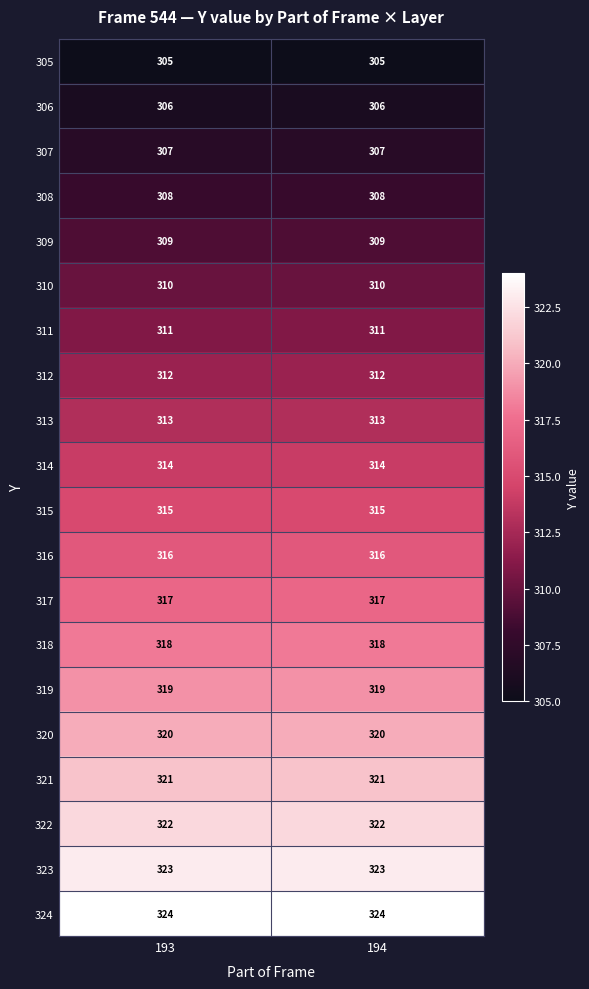

Which series has the largest total across all categories?

324